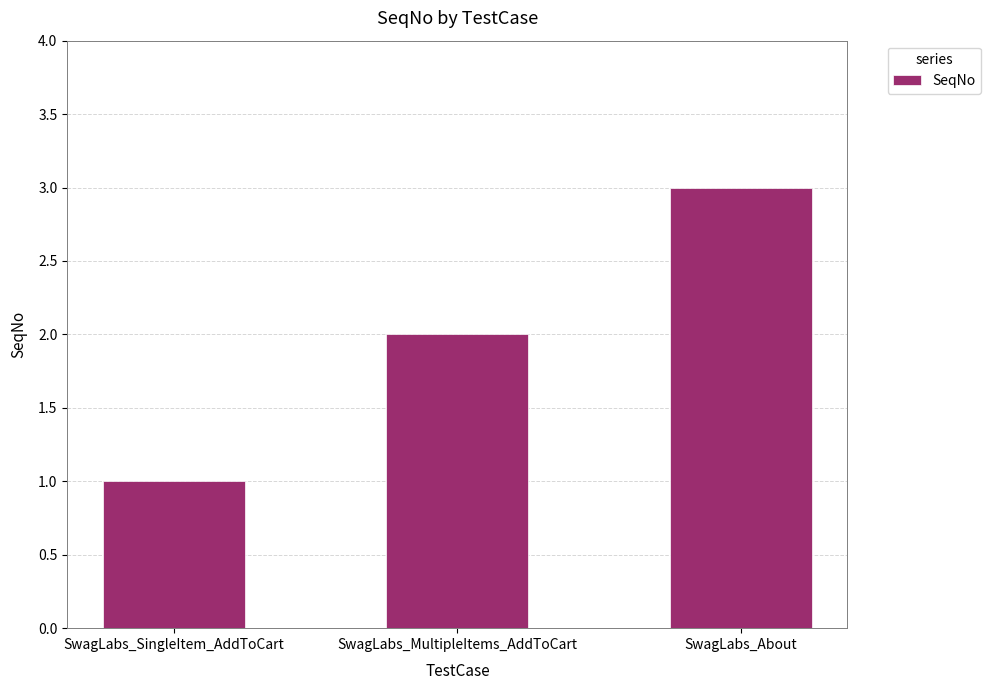

What is the value of the 1st bar from the left?

1